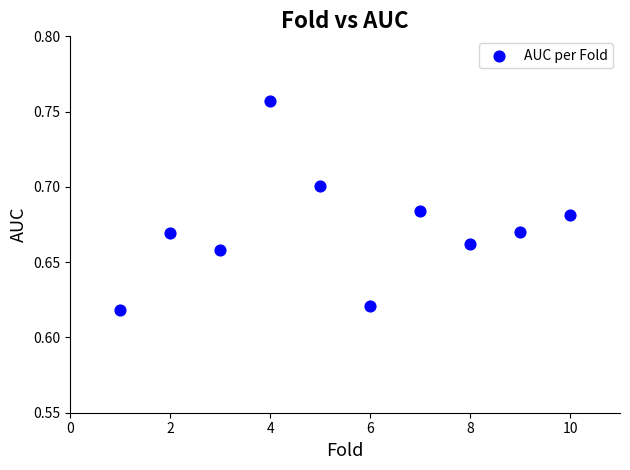

What is the range of X values (max minus min)?

9.0